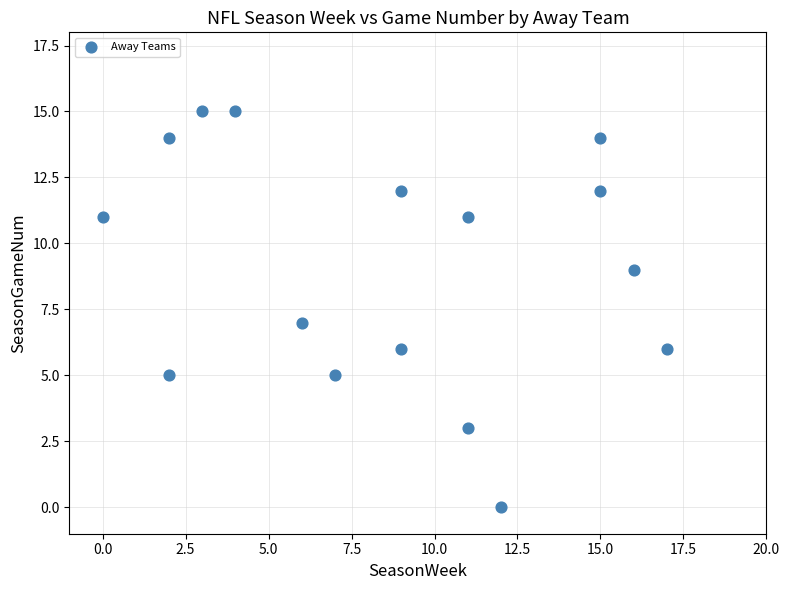

What is the range of Y values (max minus min)?

15